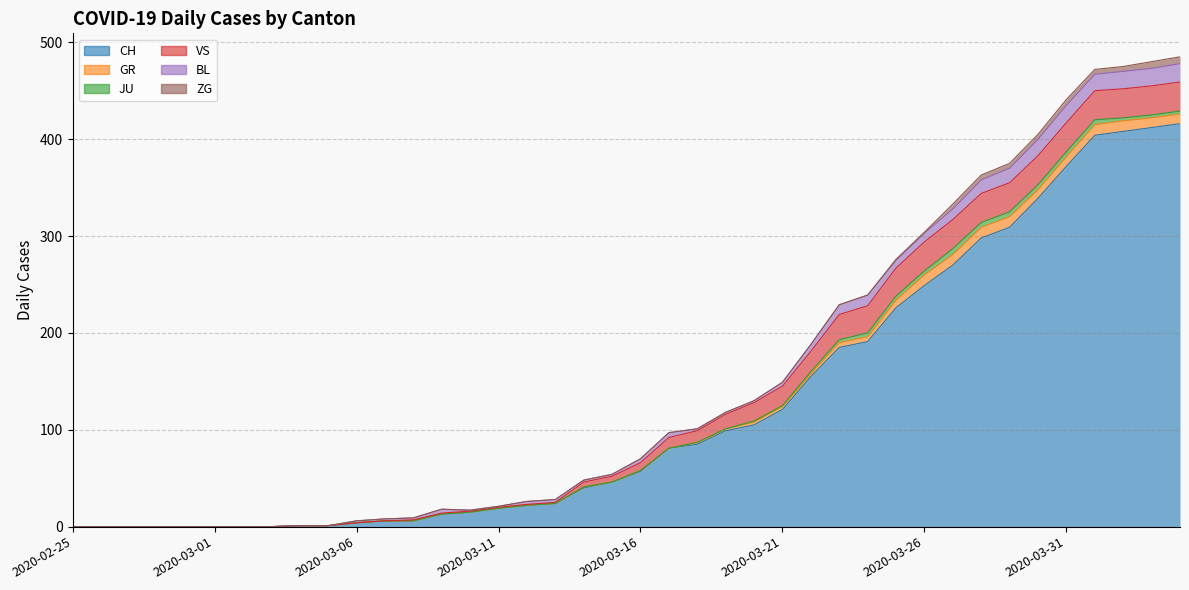

Reading right to left, extract all data points from this chart.

CH: 2020-04-04=416	2020-04-03=412	2020-04-02=408	2020-04-01=404	2020-03-31=372	2020-03-30=339	2020-03-29=309	2020-03-28=298	2020-03-27=270	2020-03-26=249	2020-03-25=226	2020-03-24=191	2020-03-23=185	2020-03-22=155	2020-03-21=121	2020-03-20=105	2020-03-19=99	2020-03-18=85	2020-03-17=81	2020-03-16=57	2020-03-15=46	2020-03-14=40	2020-03-13=24	2020-03-12=22	2020-03-11=19	2020-03-10=15	2020-03-09=13	2020-03-08=6	2020-03-07=6	2020-03-06=4	2020-03-05=1	2020-03-04=1	2020-03-03=0	2020-03-02=0	2020-03-01=0	2020-02-29=0	2020-02-28=0	2020-02-27=0	2020-02-26=0	2020-02-25=0
GR: 2020-04-04=10	2020-04-03=10	2020-04-02=11	2020-04-01=11	2020-03-31=10	2020-03-30=9	2020-03-29=11	2020-03-28=11	2020-03-27=11	2020-03-26=11	2020-03-25=8	2020-03-24=5	2020-03-23=5	2020-03-22=3	2020-03-21=3	2020-03-20=3	2020-03-19=2	2020-03-18=2	2020-03-17=0	2020-03-16=1	2020-03-15=0	2020-03-14=1	2020-03-13=0	2020-03-12=0	2020-03-11=0	2020-03-10=0	2020-03-09=0	2020-03-08=0	2020-03-07=0	2020-03-06=0	2020-03-05=0	2020-03-04=0	2020-03-03=0	2020-03-02=0	2020-03-01=0	2020-02-29=0	2020-02-28=0	2020-02-27=0	2020-02-26=0	2020-02-25=0
JU: 2020-04-04=3	2020-04-03=3	2020-04-02=3	2020-04-01=5	2020-03-31=5	2020-03-30=5	2020-03-29=5	2020-03-28=5	2020-03-27=6	2020-03-26=4	2020-03-25=4	2020-03-24=4	2020-03-23=3	2020-03-22=2	2020-03-21=1	2020-03-20=1	2020-03-19=0	2020-03-18=0	2020-03-17=0	2020-03-16=0	2020-03-15=0	2020-03-14=0	2020-03-13=0	2020-03-12=0	2020-03-11=0	2020-03-10=0	2020-03-09=0	2020-03-08=0	2020-03-07=0	2020-03-06=0	2020-03-05=0	2020-03-04=0	2020-03-03=0	2020-03-02=0	2020-03-01=0	2020-02-29=0	2020-02-28=0	2020-02-27=0	2020-02-26=0	2020-02-25=0
VS: 2020-04-04=30	2020-04-03=30	2020-04-02=30	2020-04-01=30	2020-03-31=30	2020-03-30=30	2020-03-29=30	2020-03-28=30	2020-03-27=30	2020-03-26=30	2020-03-25=29	2020-03-24=28	2020-03-23=26	2020-03-22=21	2020-03-21=20	2020-03-20=19	2020-03-19=15	2020-03-18=12	2020-03-17=11	2020-03-16=8	2020-03-15=6	2020-03-14=5	2020-03-13=1	2020-03-12=1	2020-03-11=1	2020-03-10=1	2020-03-09=1	2020-03-08=1	2020-03-07=0	2020-03-06=0	2020-03-05=0	2020-03-04=0	2020-03-03=0	2020-03-02=0	2020-03-01=0	2020-02-29=0	2020-02-28=0	2020-02-27=0	2020-02-26=0	2020-02-25=0
BL: 2020-04-04=19	2020-04-03=18	2020-04-02=18	2020-04-01=17	2020-03-31=18	2020-03-30=17	2020-03-29=15	2020-03-28=14	2020-03-27=11	2020-03-26=9	2020-03-25=8	2020-03-24=11	2020-03-23=10	2020-03-22=7	2020-03-21=4	2020-03-20=2	2020-03-19=2	2020-03-18=2	2020-03-17=5	2020-03-16=4	2020-03-15=2	2020-03-14=2	2020-03-13=3	2020-03-12=3	2020-03-11=1	2020-03-10=1	2020-03-09=4	2020-03-08=2	2020-03-07=2	2020-03-06=2	2020-03-05=0	2020-03-04=0	2020-03-03=0	2020-03-02=0	2020-03-01=0	2020-02-29=0	2020-02-28=0	2020-02-27=0	2020-02-26=0	2020-02-25=0
ZG: 2020-04-04=7	2020-04-03=7	2020-04-02=5	2020-04-01=5	2020-03-31=6	2020-03-30=5	2020-03-29=5	2020-03-28=5	2020-03-27=5	2020-03-26=1	2020-03-25=1	2020-03-24=0	2020-03-23=0	2020-03-22=0	2020-03-21=0	2020-03-20=0	2020-03-19=0	2020-03-18=0	2020-03-17=0	2020-03-16=0	2020-03-15=0	2020-03-14=0	2020-03-13=0	2020-03-12=0	2020-03-11=0	2020-03-10=0	2020-03-09=0	2020-03-08=0	2020-03-07=0	2020-03-06=0	2020-03-05=0	2020-03-04=0	2020-03-03=0	2020-03-02=0	2020-03-01=0	2020-02-29=0	2020-02-28=0	2020-02-27=0	2020-02-26=0	2020-02-25=0